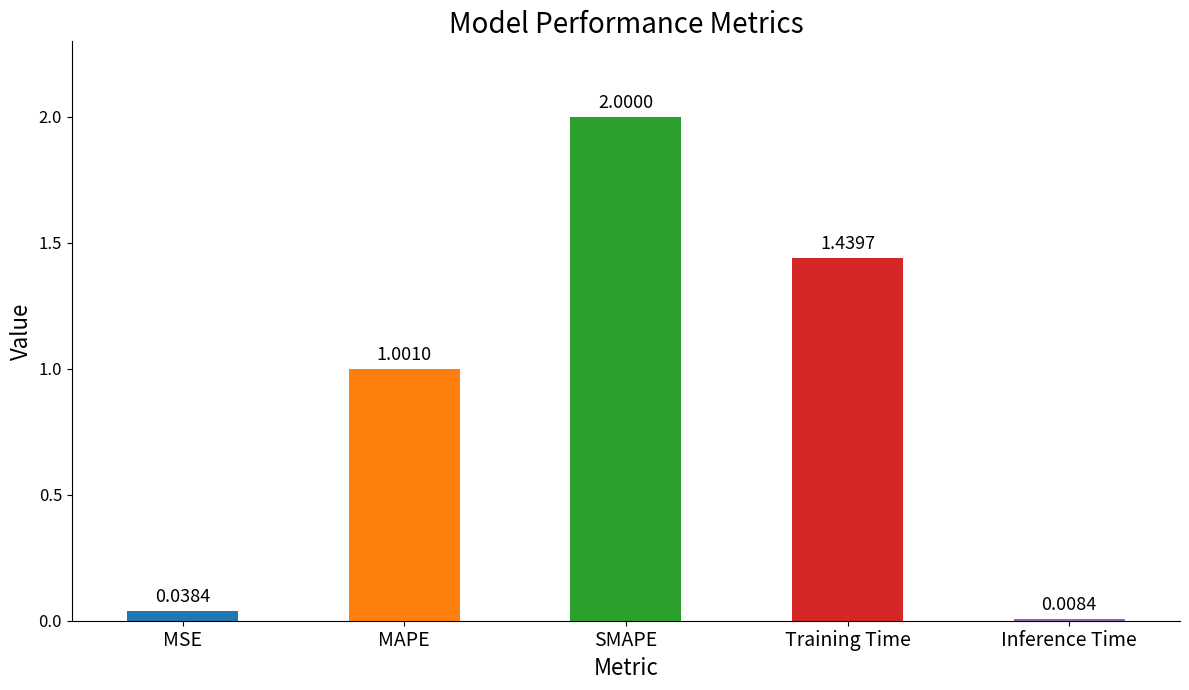

What is the sum of the values at Training Time and SMAPE?

3.4